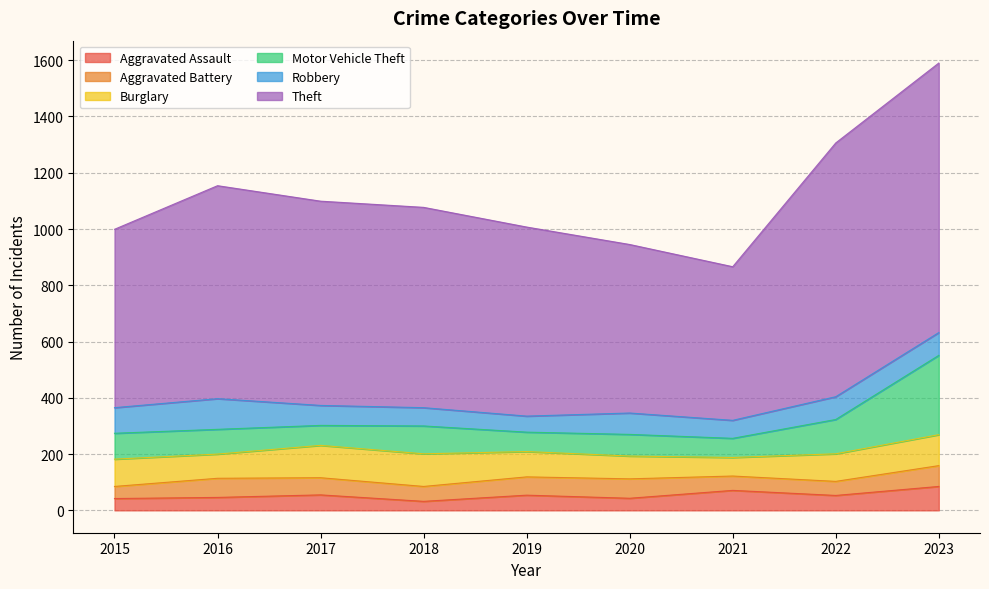

List the series in order of their peak value, highest first.

Theft, Motor Vehicle Theft, Burglary, Robbery, Aggravated Assault, Aggravated Battery